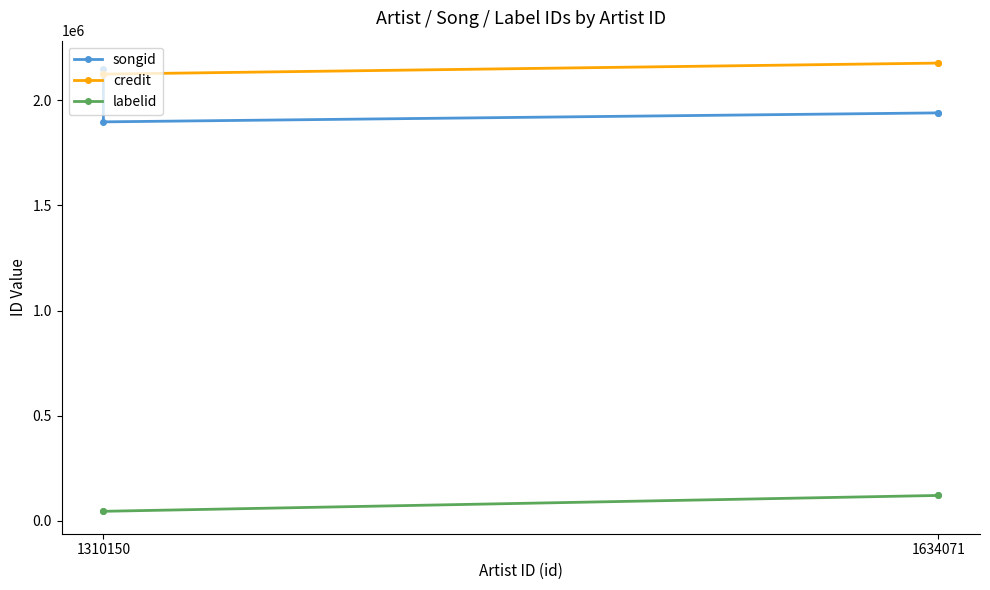

What is the sum of all labelid values?

333294